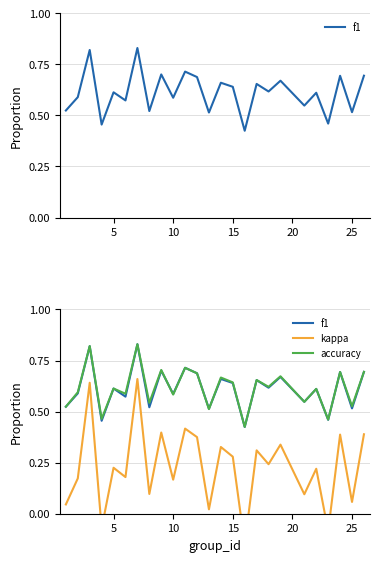

What is the value of the kappa point at the 2nd from the left?

0.2